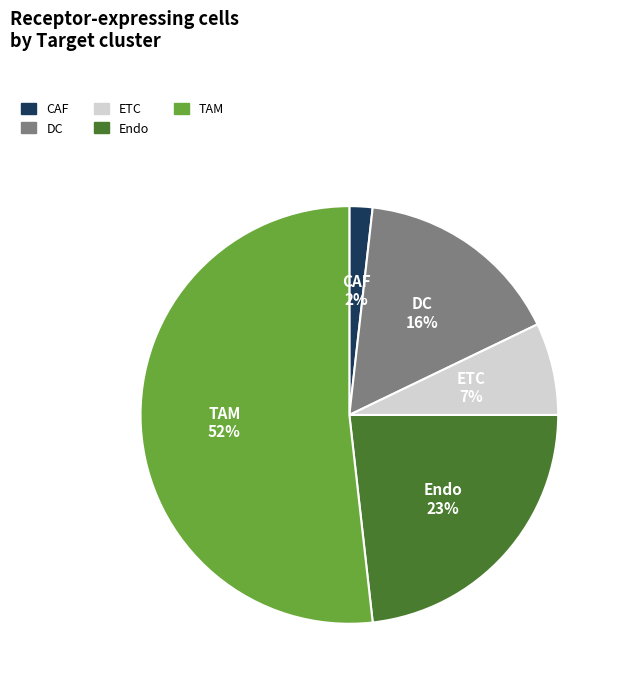

The DC slice represents 16% of the pie. True or false?

True